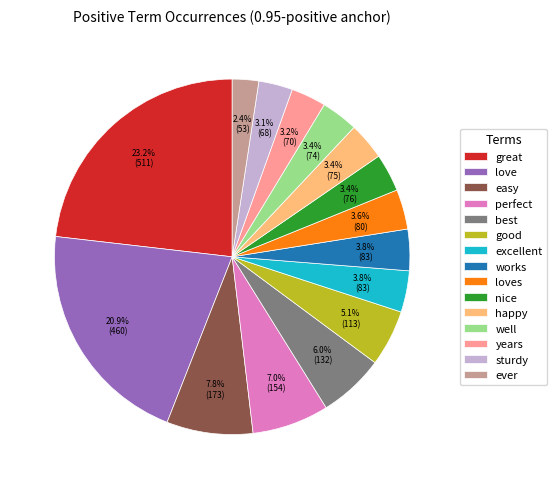

What portion of the pie excludes well?

96.6%